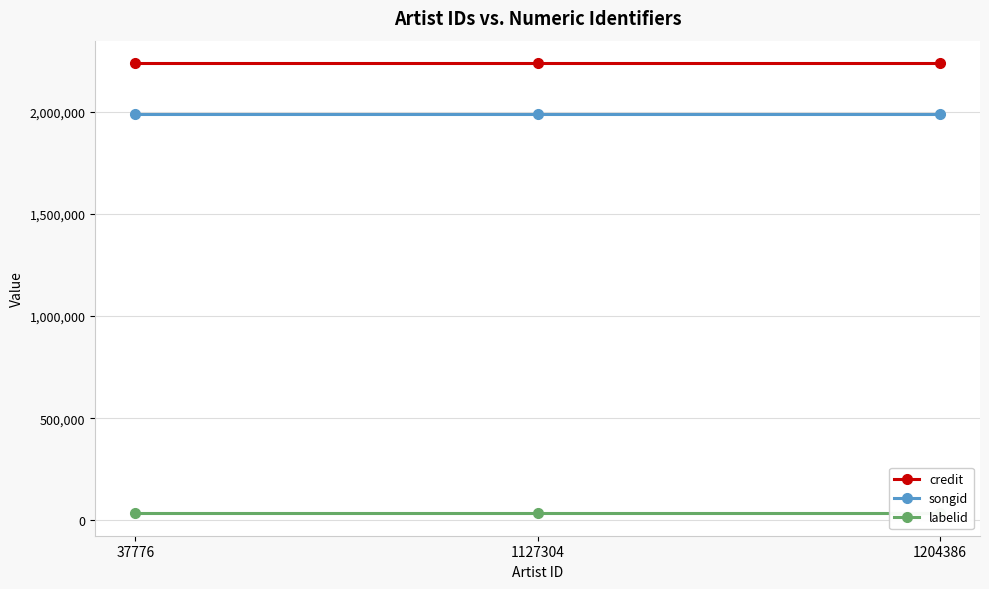

Is this an area chart (filled region under the line)?

No